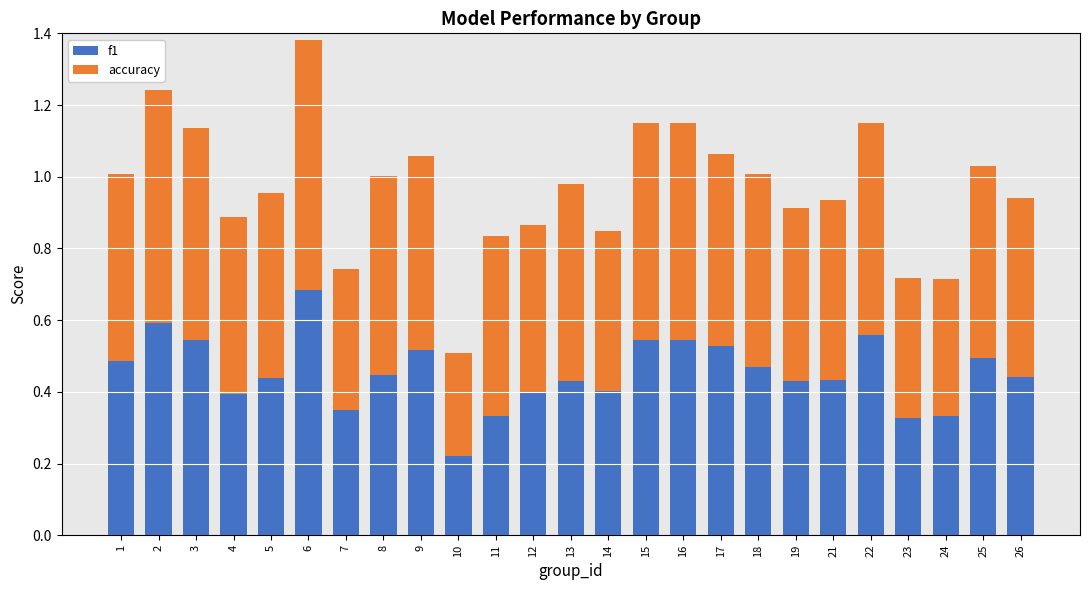

What is the sum of all f1 values?

11.3